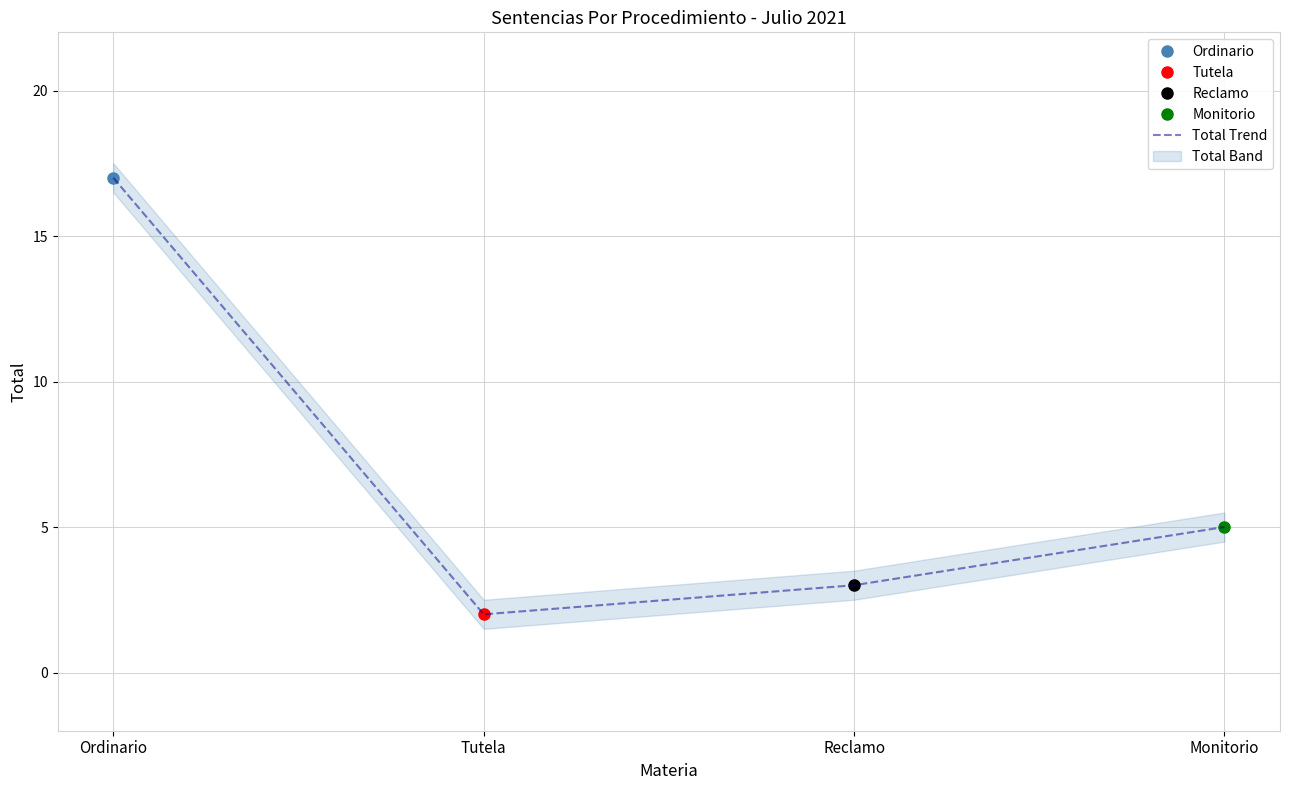

What is the ratio of the value at Reclamo to the value at Ordinario?

0.2